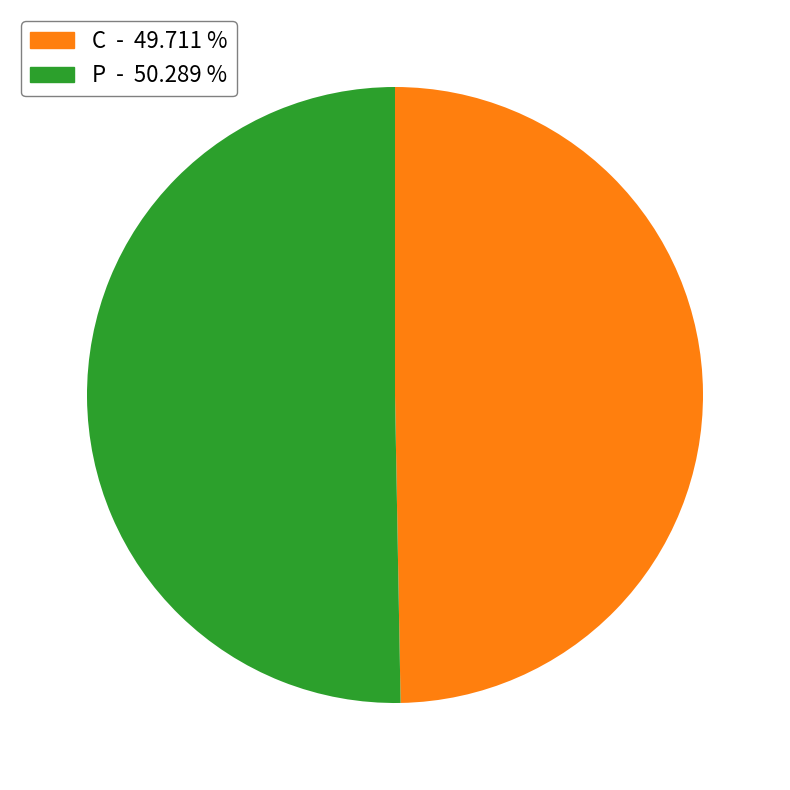

Rank the categories by value from lowest to highest.

C, P